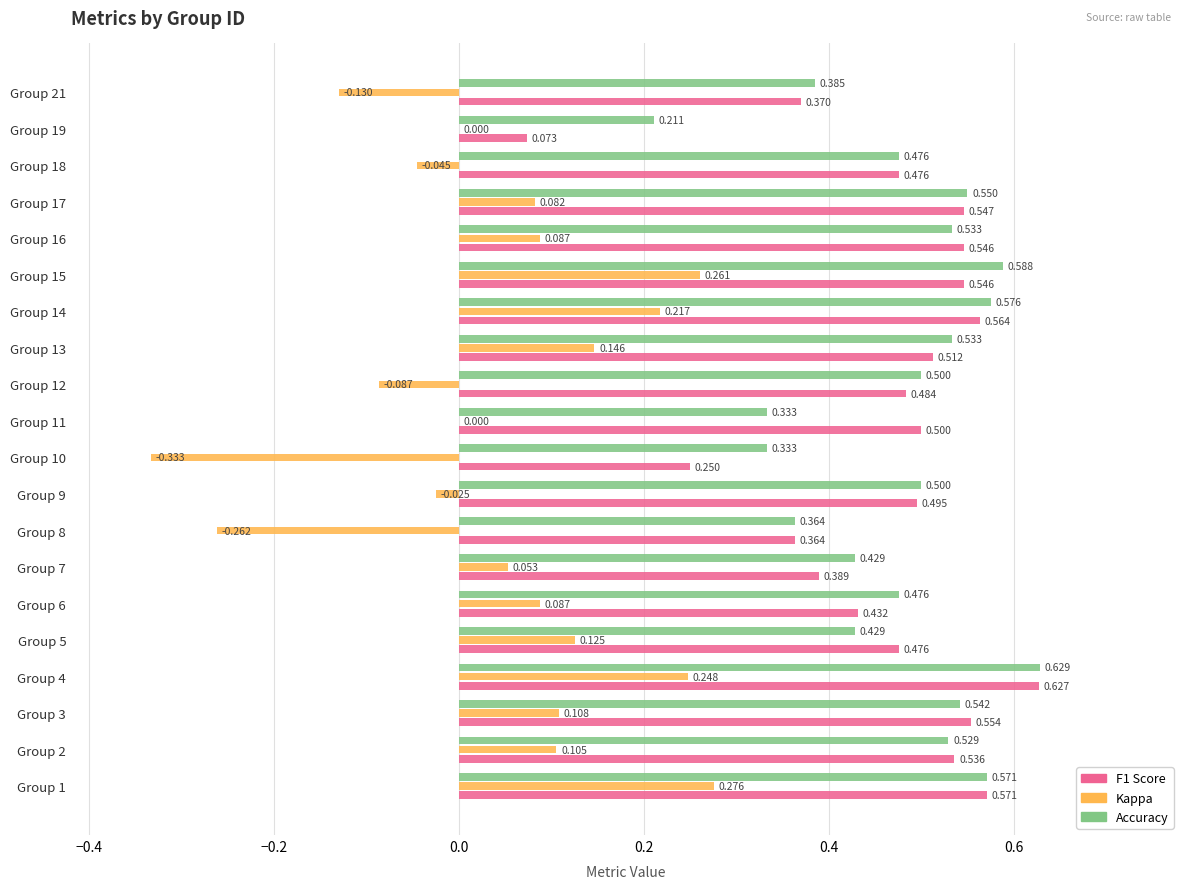

How many distinct data groups are displayed?

3